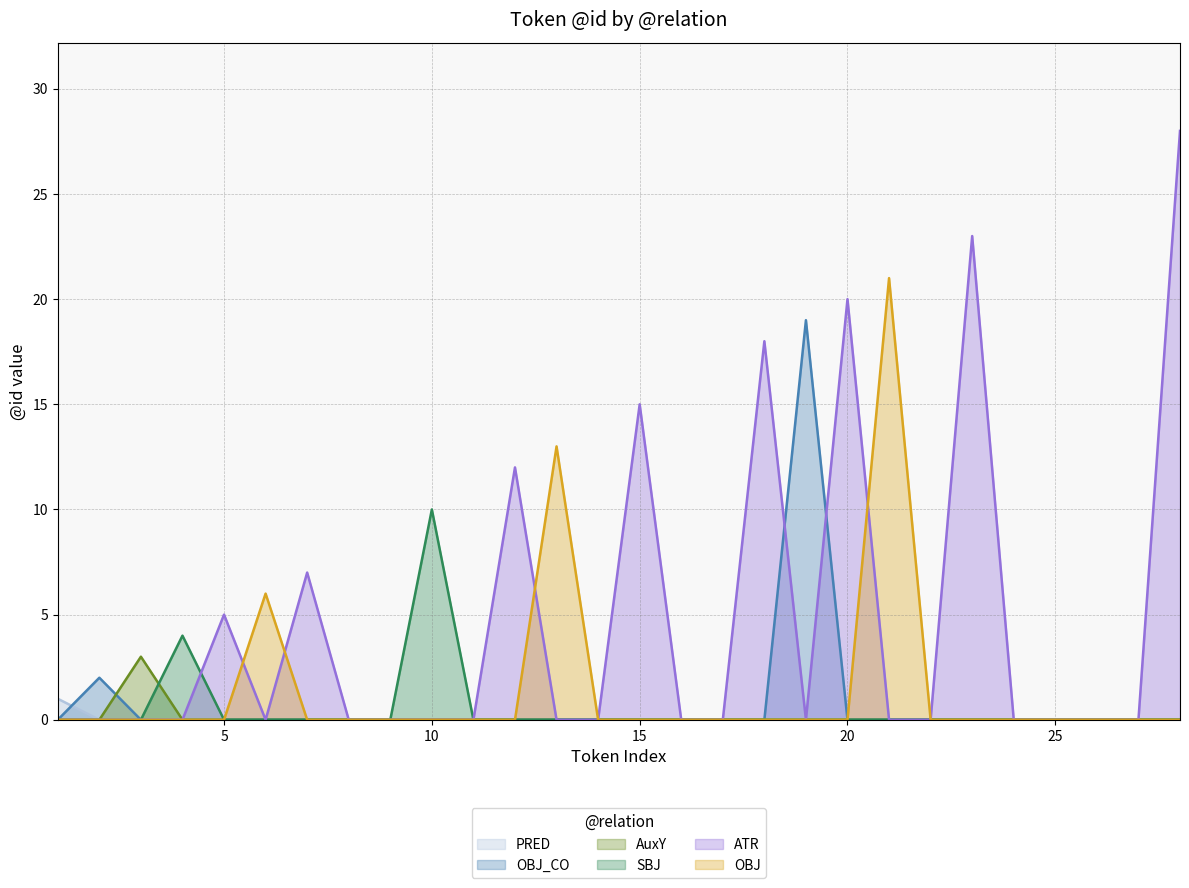

True or false: PRED has more than 1 points higher than both neighbors.

False